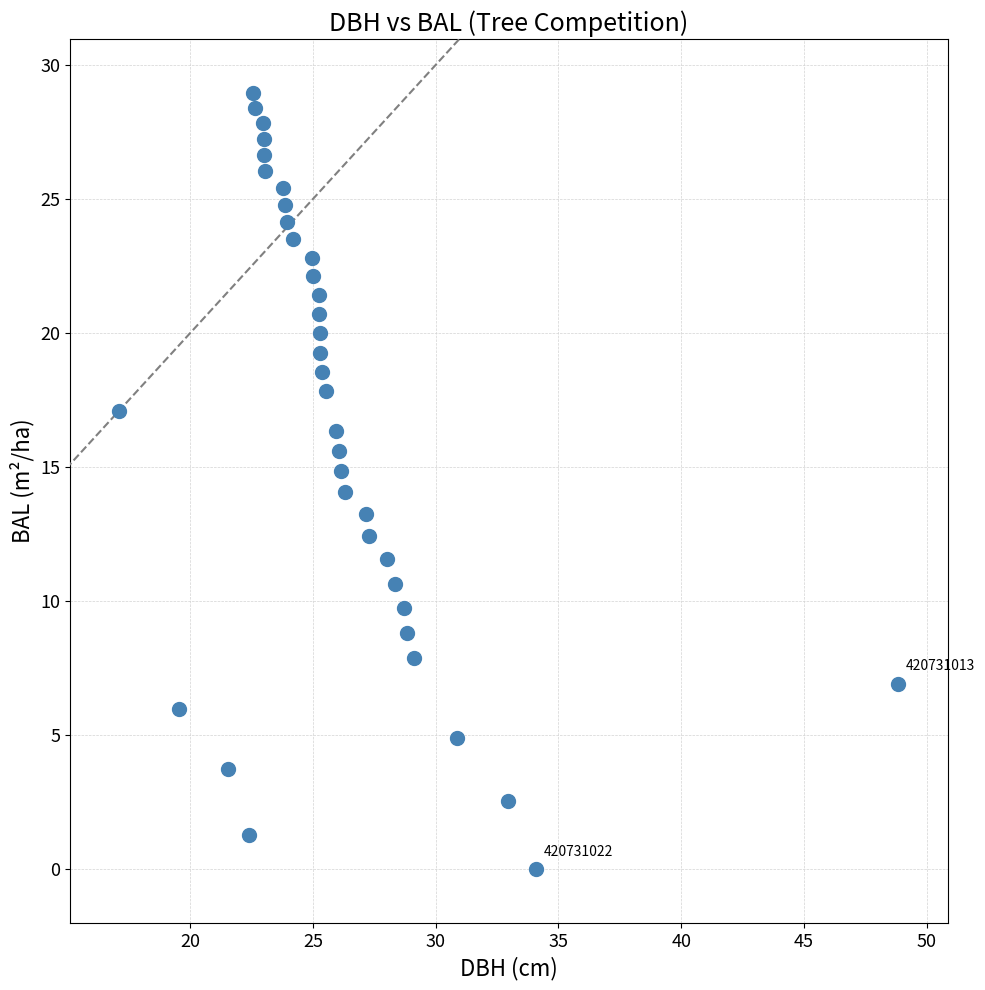

What is the range of Y values (max minus min)?

29.0